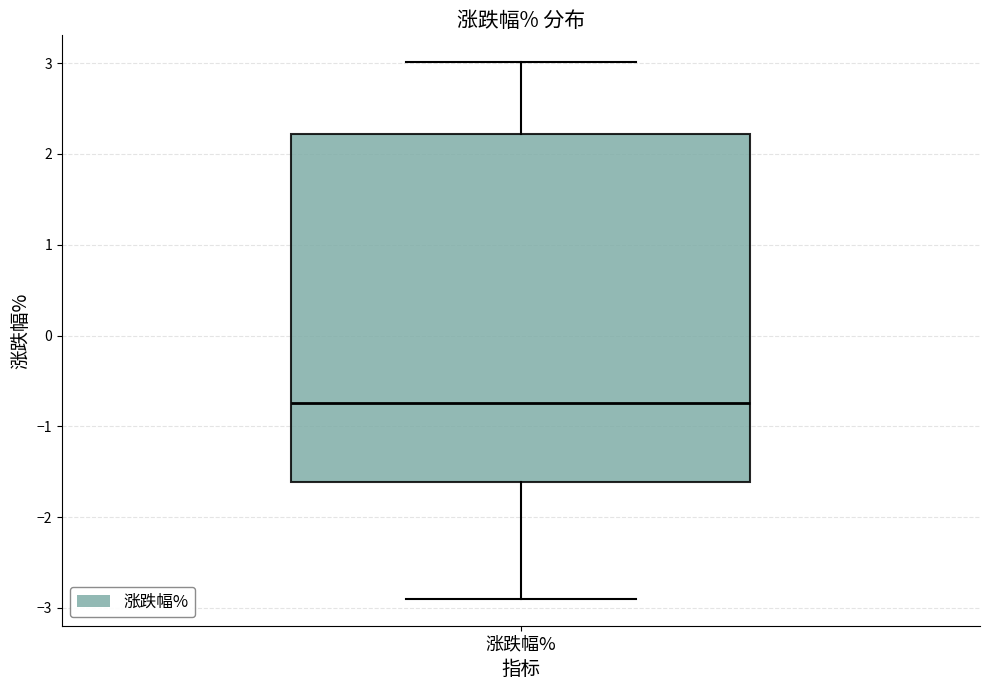

Read this box plot against the y-axis: the position of the median line, the range covered by the box, and the ends of both whiskers. The values are not printed on the chart, so give them approximately, as read against the axis.

median -0.7, box -1.6 to 2.2, whiskers -2.9 to 3.0